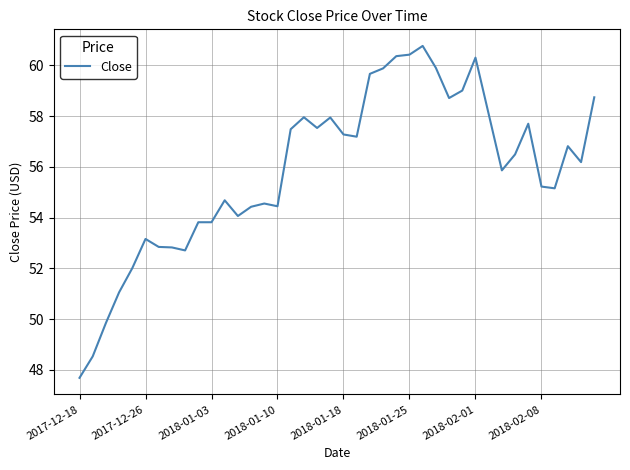

What is the smallest value displayed?

47.7